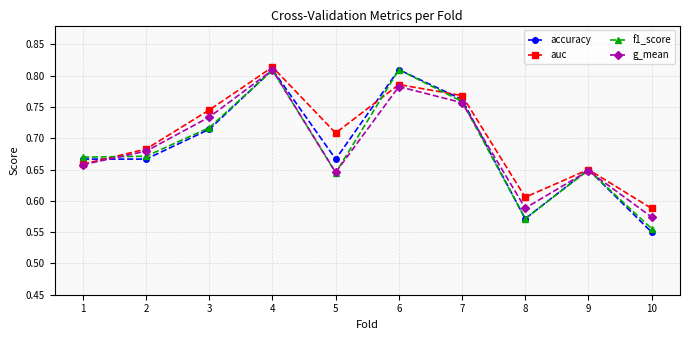

What are all the series names shown in the legend?

accuracy, auc, f1_score, g_mean